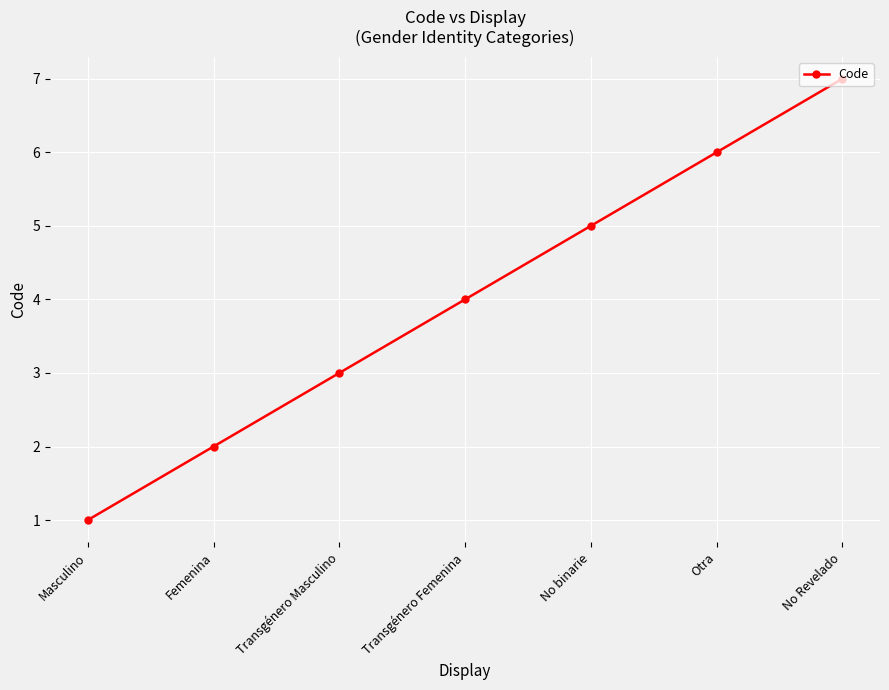

Is it true that the value at No binarie is 2?

False